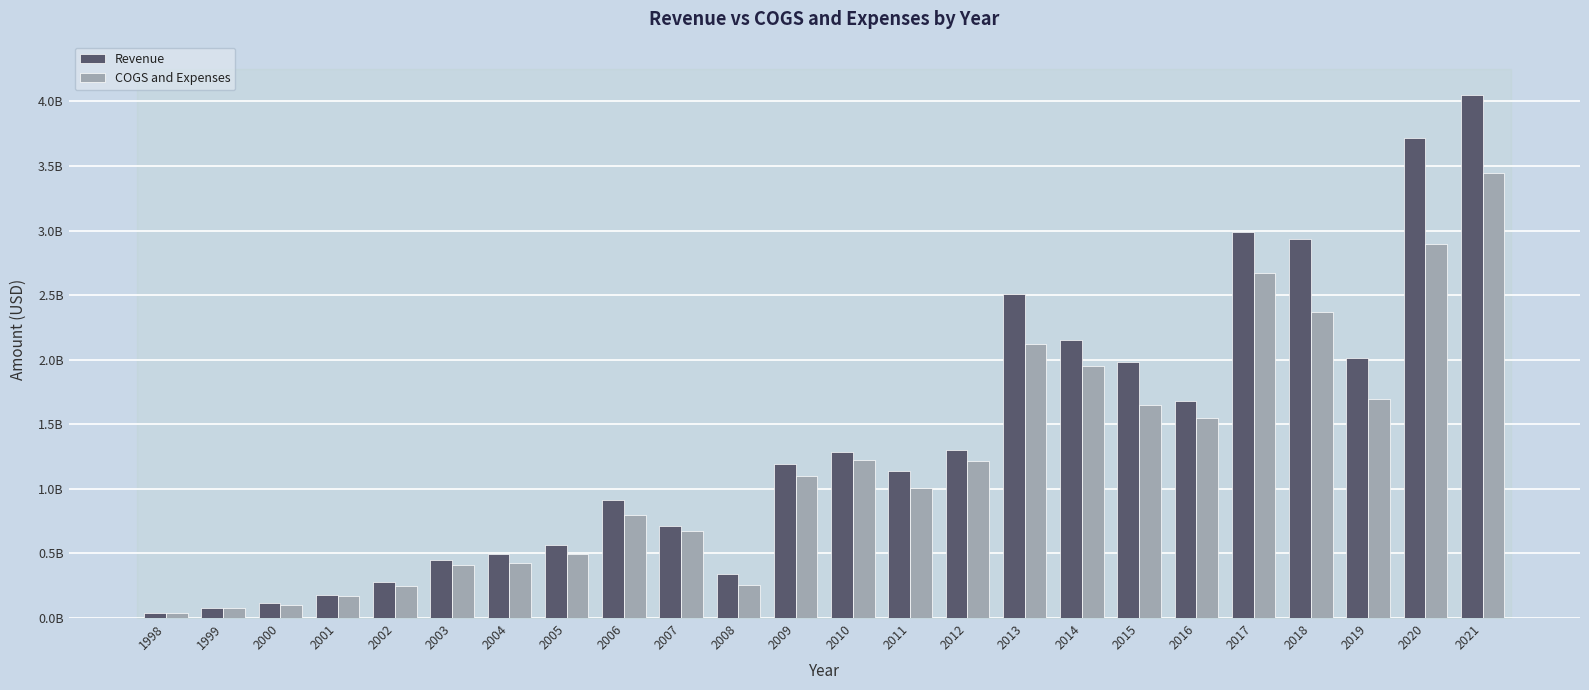

Reading left to right, list all the values displayed in this chart.

Revenue: 1998=37953909	1999=79810561	2000=114615000	2001=180376000	2002=279713000	2003=452138000	2004=497142000	2005=567718000	2006=915860000	2007=714500000	2008=341809000	2009=1189588000	2010=1285884000	2011=1139775000	2012=1301659000	2013=2509239000	2014=2149154000	2015=1983635000	2016=1676817000	2017=2990734000	2018=2936589000	2019=2012304000	2020=3713460000	2021=4047773000
COGS and Expenses: 1998=36949239	1999=76714691	2000=99997000	2001=170923000	2002=250762000	2003=413193000	2004=427601000	2005=496824000	2006=798935000	2007=671661000	2008=256503000	2009=1103424000	2010=1220618000	2011=1006861000	2012=1215670000	2013=2119907000	2014=1953090000	2015=1646321000	2016=1546570000	2017=2674463000	2018=2370847000	2019=1696739000	2020=2897499000	2021=3445026000